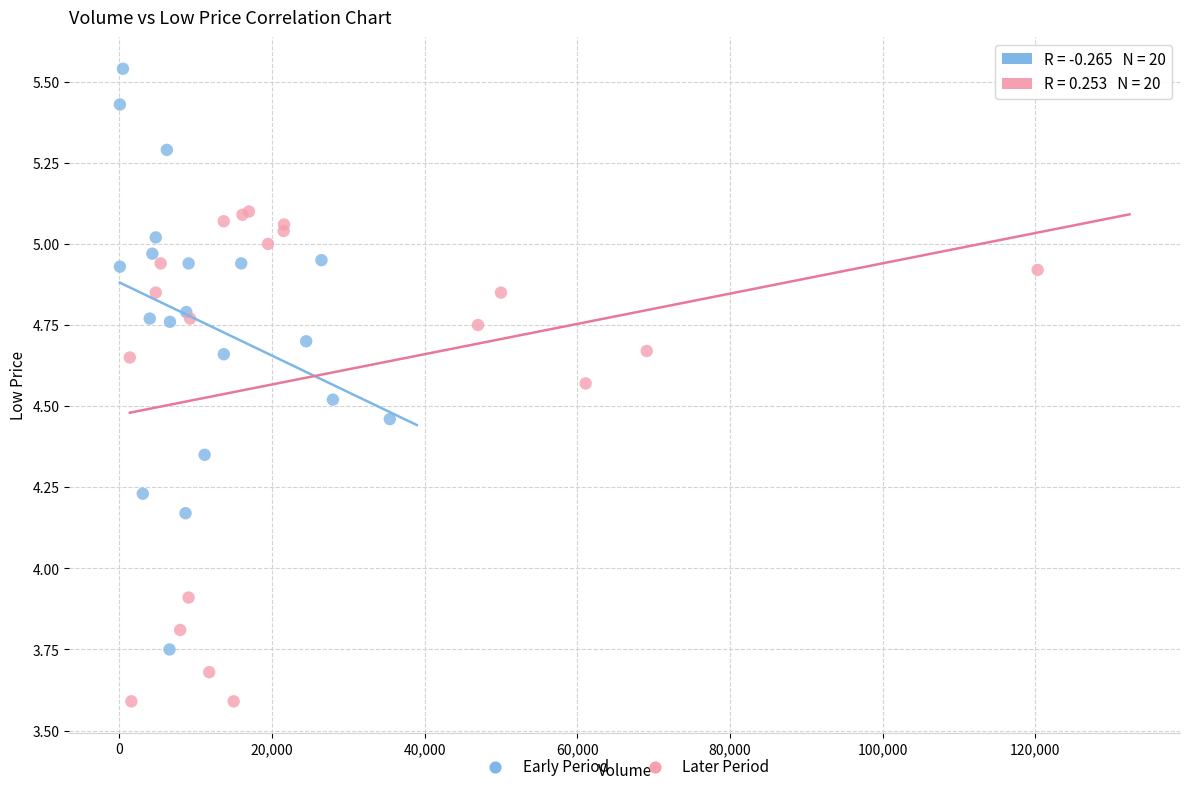

Which series reaches the maximum Y coordinate?

Early Period